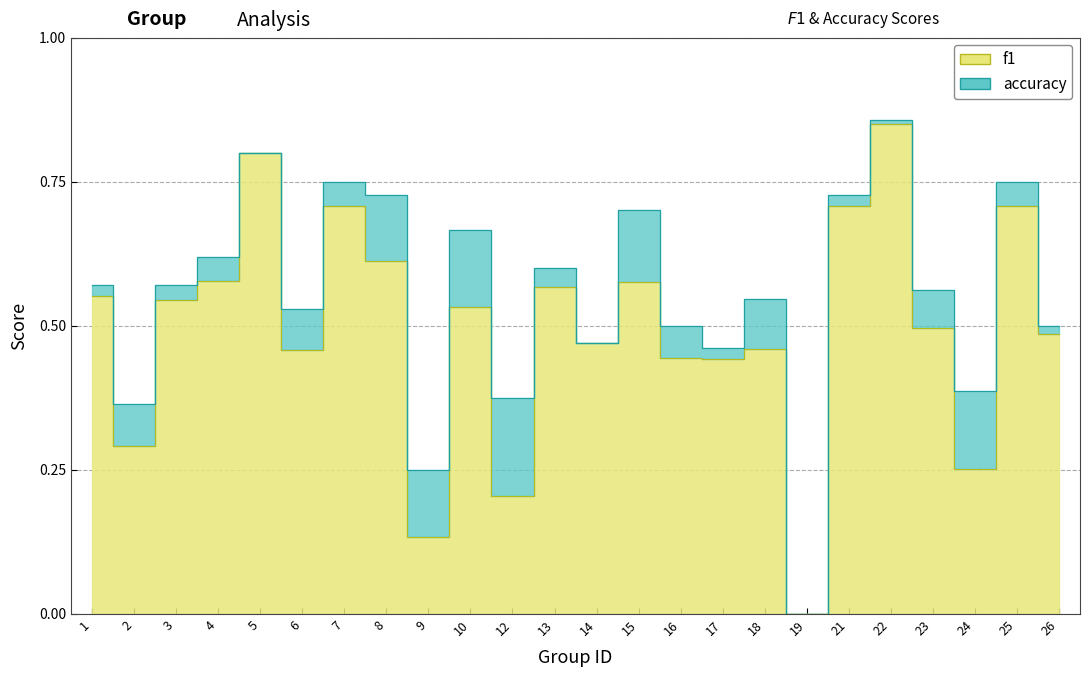

What is the difference between the maximum and minimum values in the accuracy series?

0.9